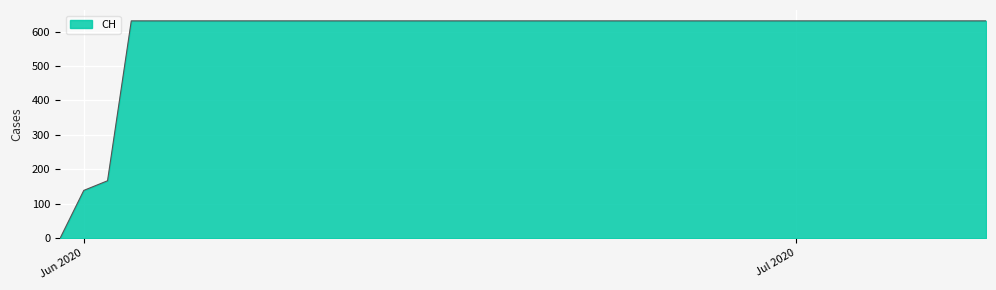

What is the difference between the maximum and minimum values?

631